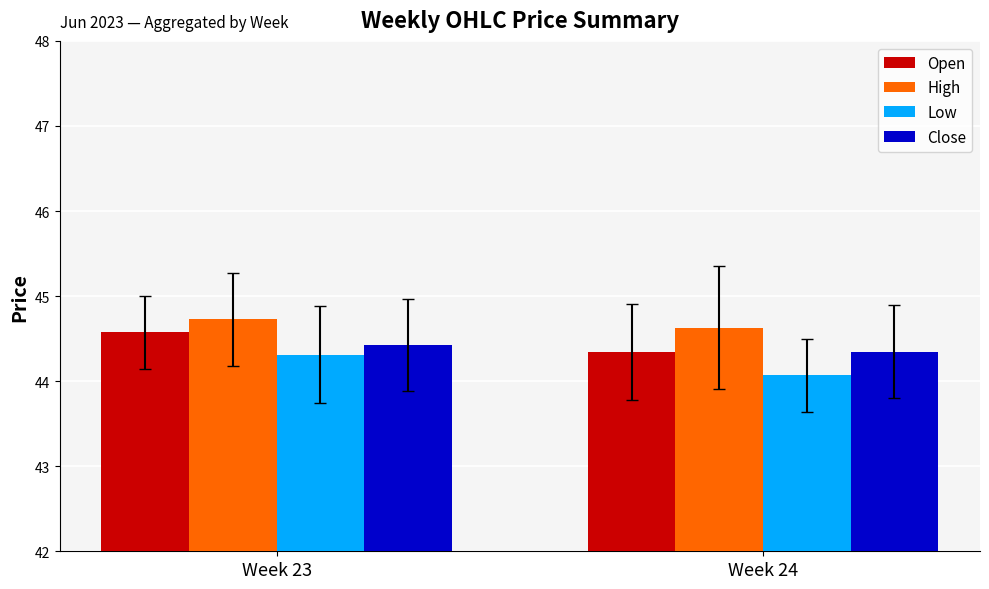

True or false: Low has a value of 44.1 at Week 24.

True